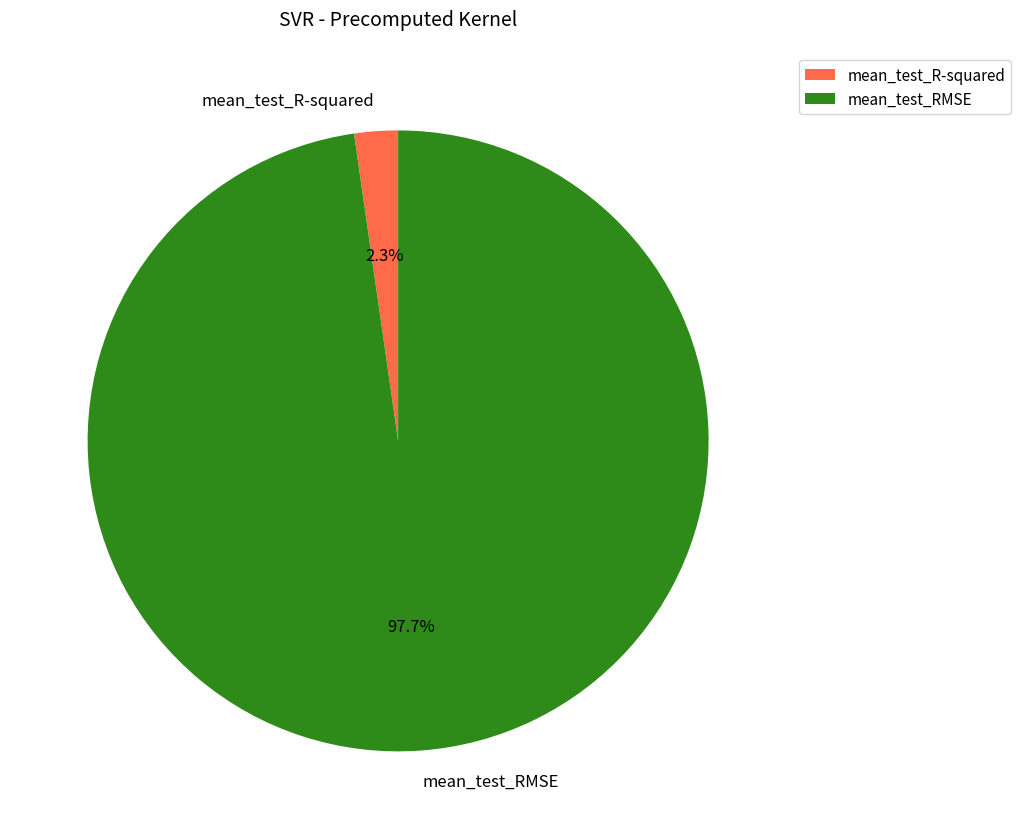

Which has a higher value, mean_test_RMSE or mean_test_R-squared?

mean_test_RMSE